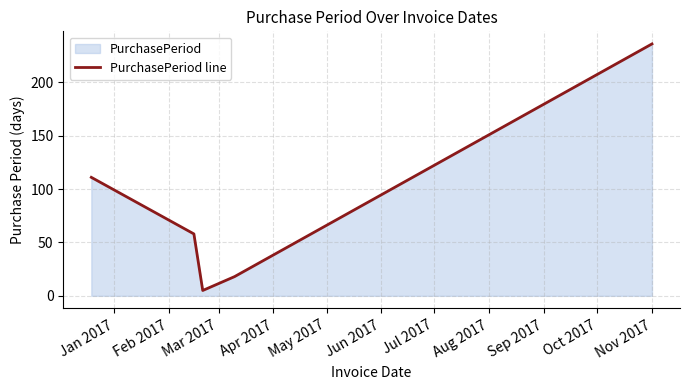

How many interior local valleys (lower than both neighbors) does the data have?

1